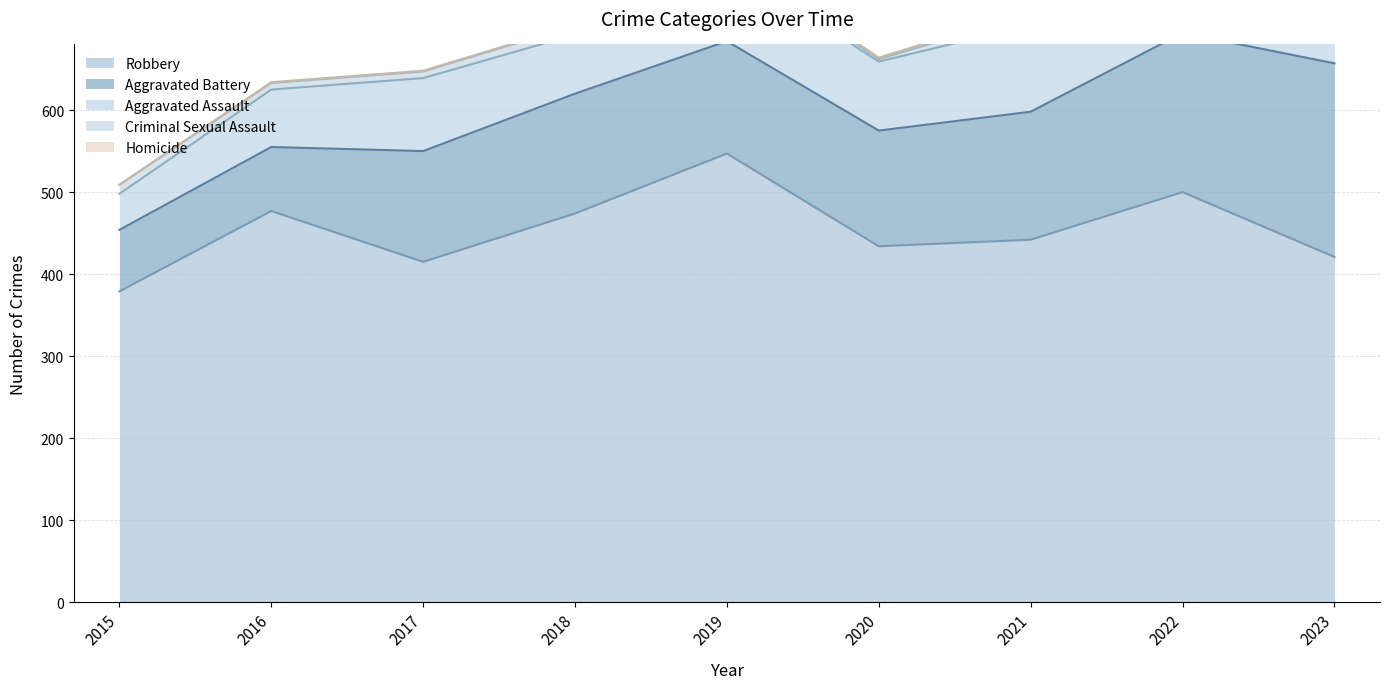

List the labels in order of Criminal Sexual Assault value, largest first.

2022, 2023, 2021, 2015, 2018, 2016, 2017, 2019, 2020